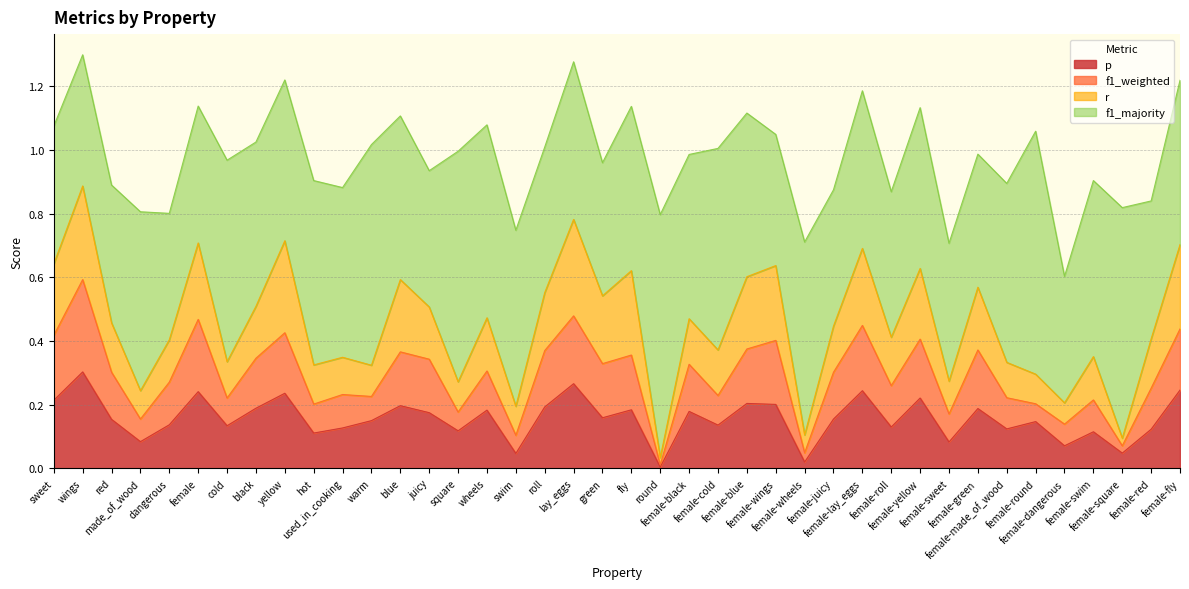

The value of p at female-wings is 0.3. True or false?

False